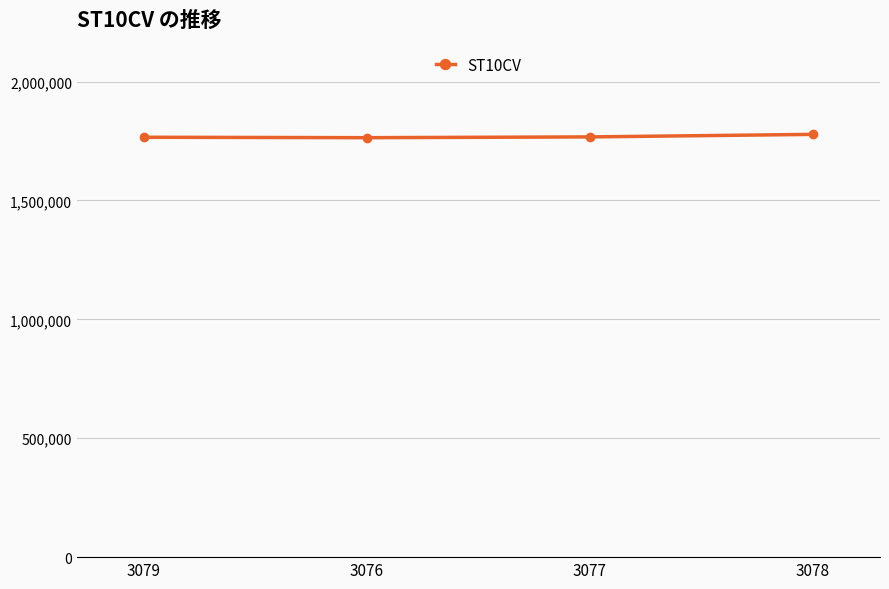

What is the label of the 4th point from the right?

3079